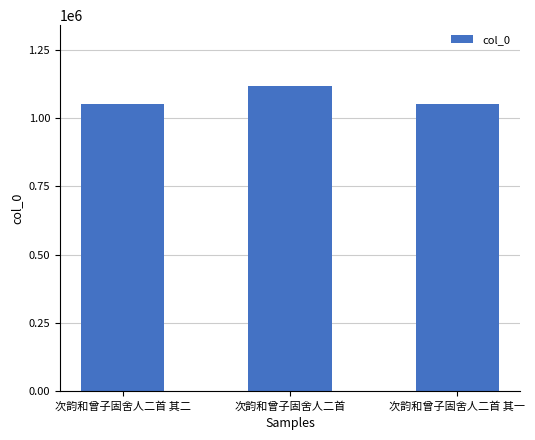

What is the sum of the values at 次韵和曾子固舍人二首 其一 and 次韵和曾子固舍人二首?

2170402